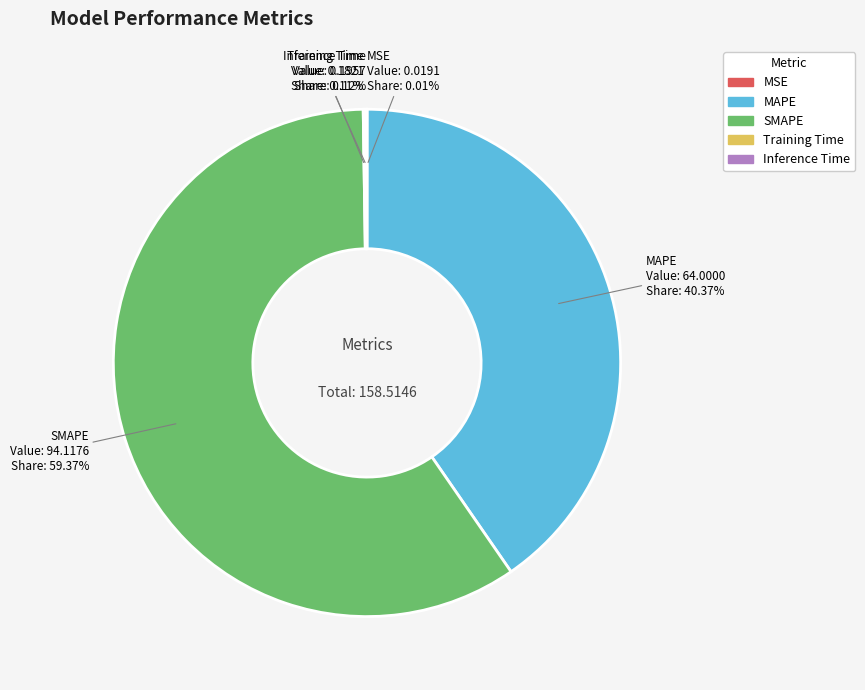

Is there any slice that represents more than half of the pie?

Yes